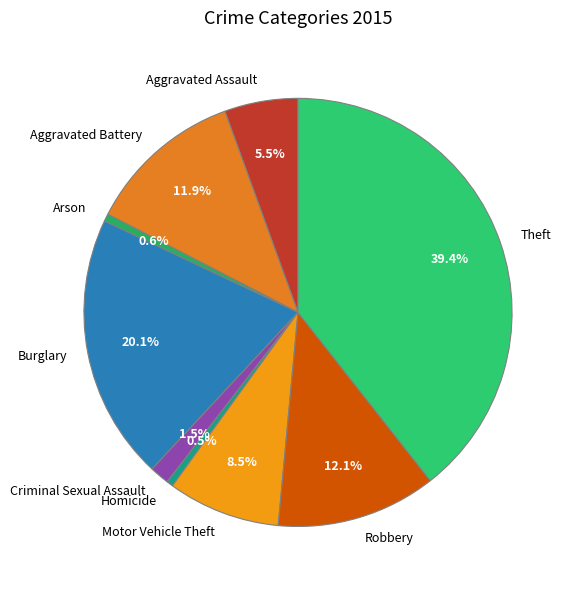

To the nearest percent, what is the combined percentage of Homicide and Burglary?

21%